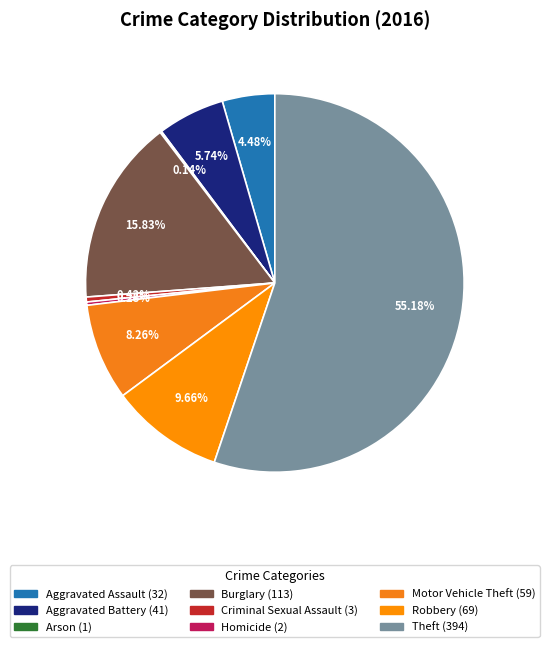

Is there any slice that represents more than half of the pie?

Yes